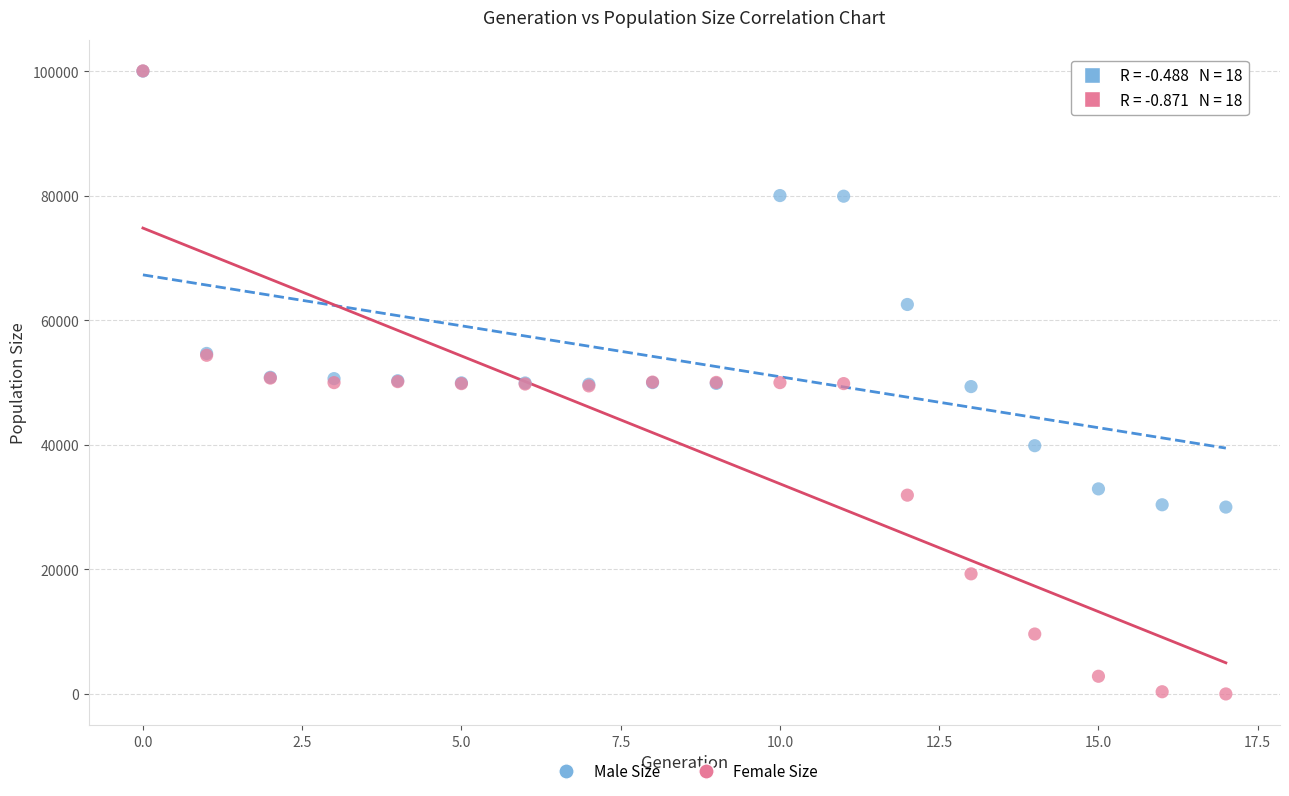

In the Male Size series, what Y value is closest to 64996?

62527